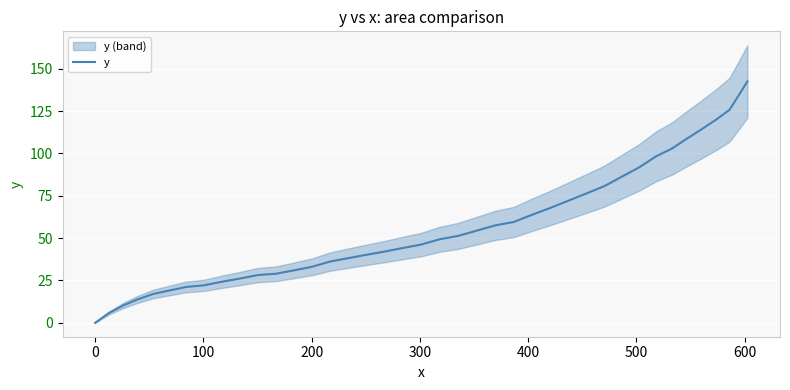

What is the maximum value for y?

142.5